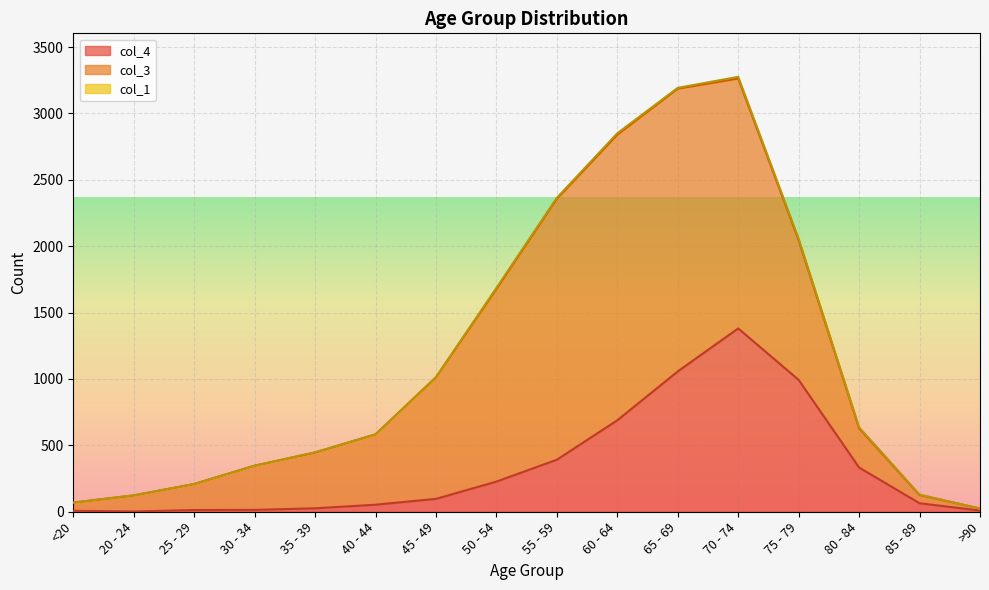

Where is the first local maximum for col_3?

60 - 64